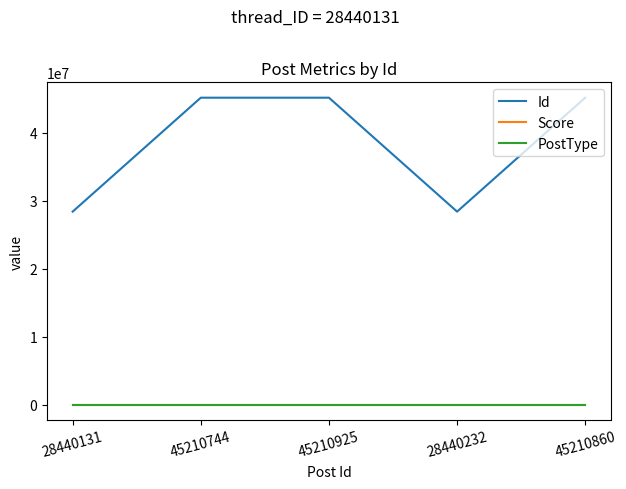

True or false: Score has a value of 3 at 28440131.

True